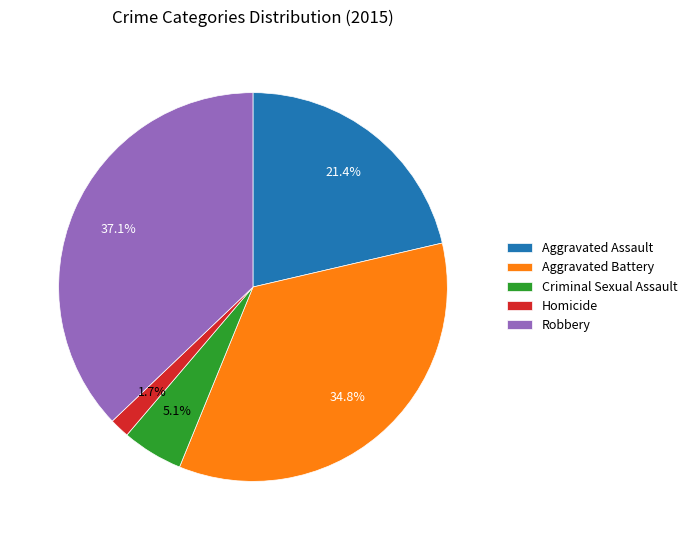

Between Robbery and Criminal Sexual Assault, which is larger?

Robbery